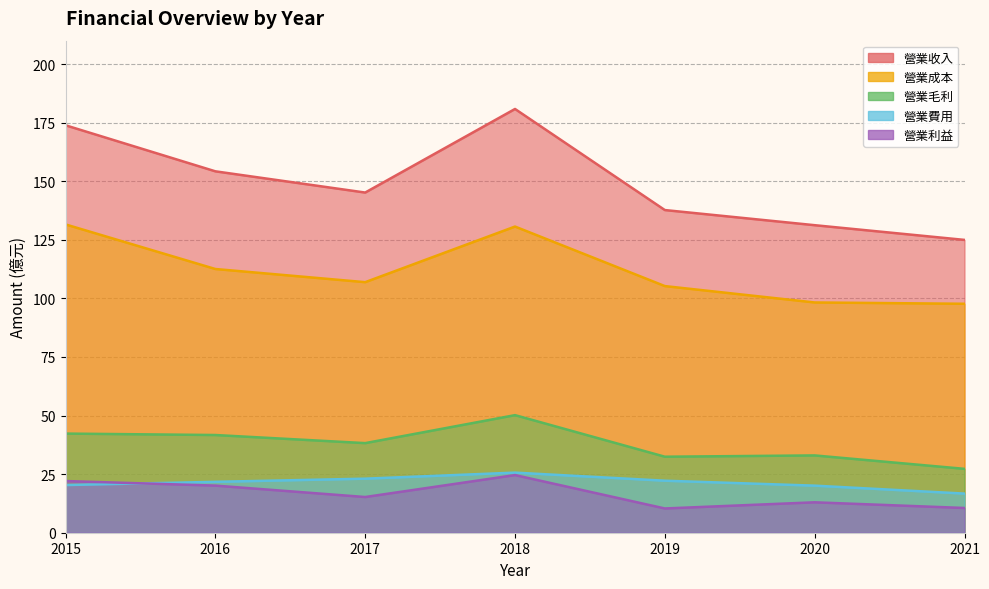

What is the smallest value displayed?

10.3